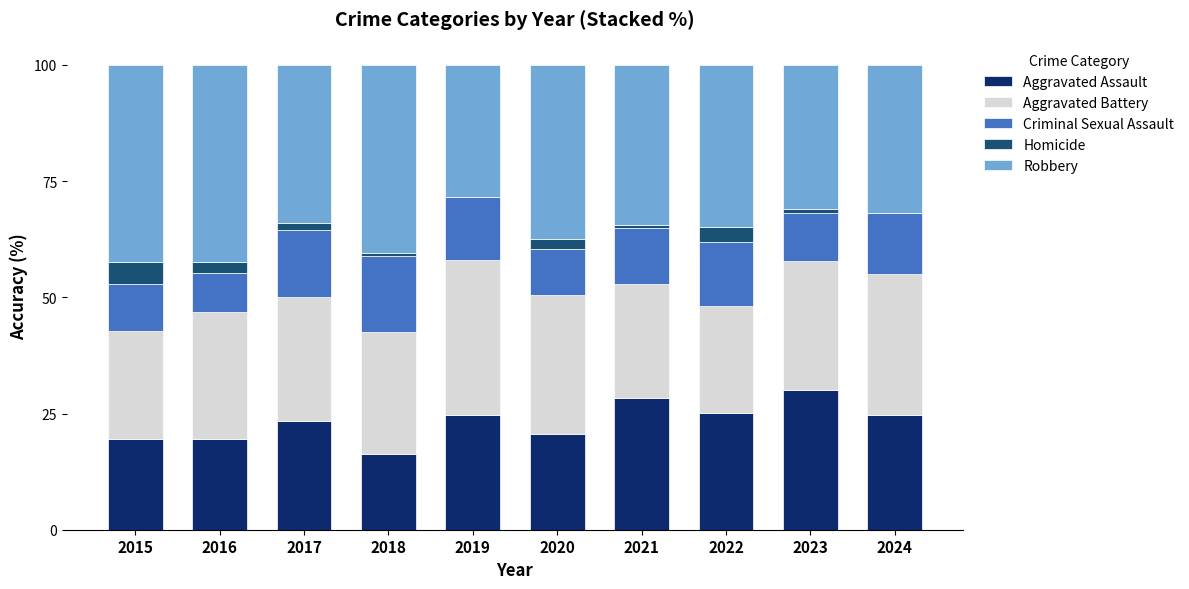

Count the number of categories in the chart.

10